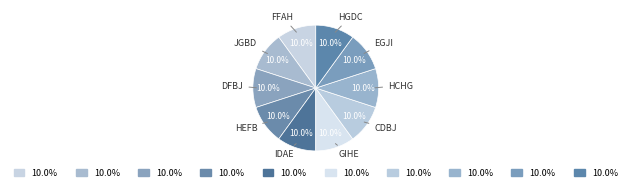

What is the largest slice in the pie chart?

ffah